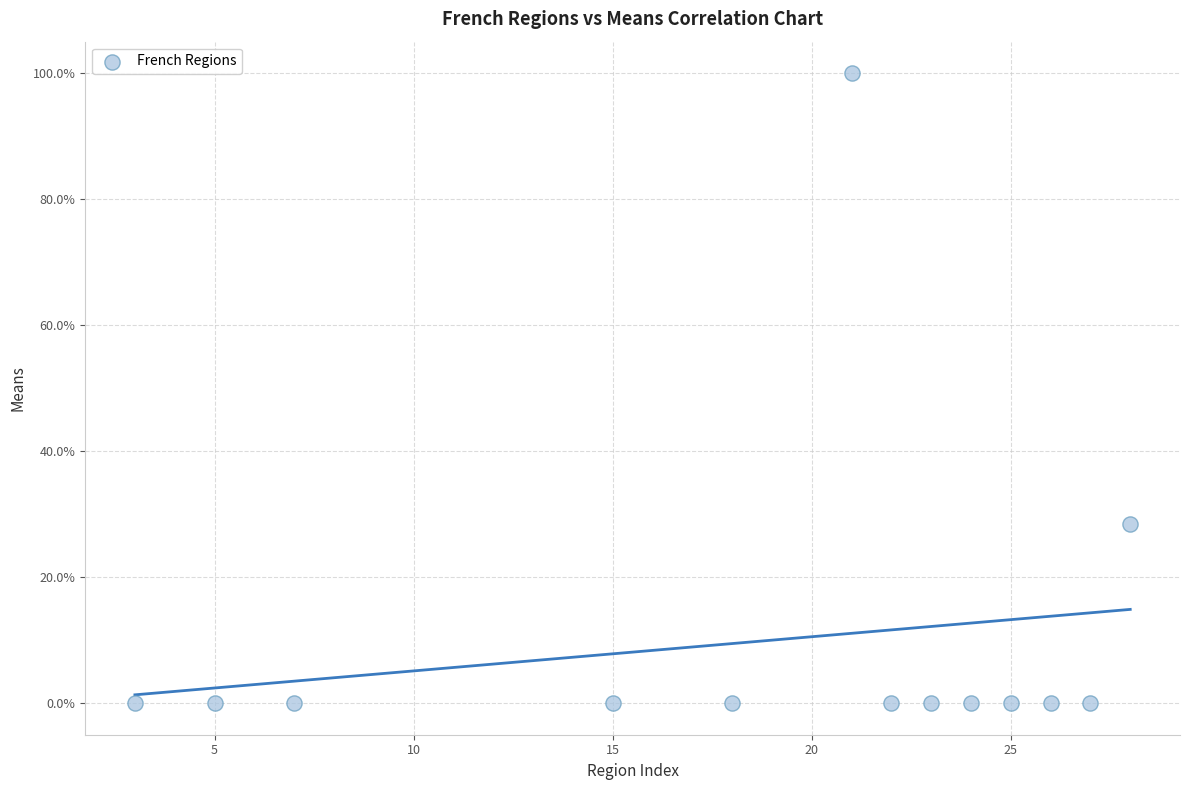

What is the range of Y values (max minus min)?

100.0